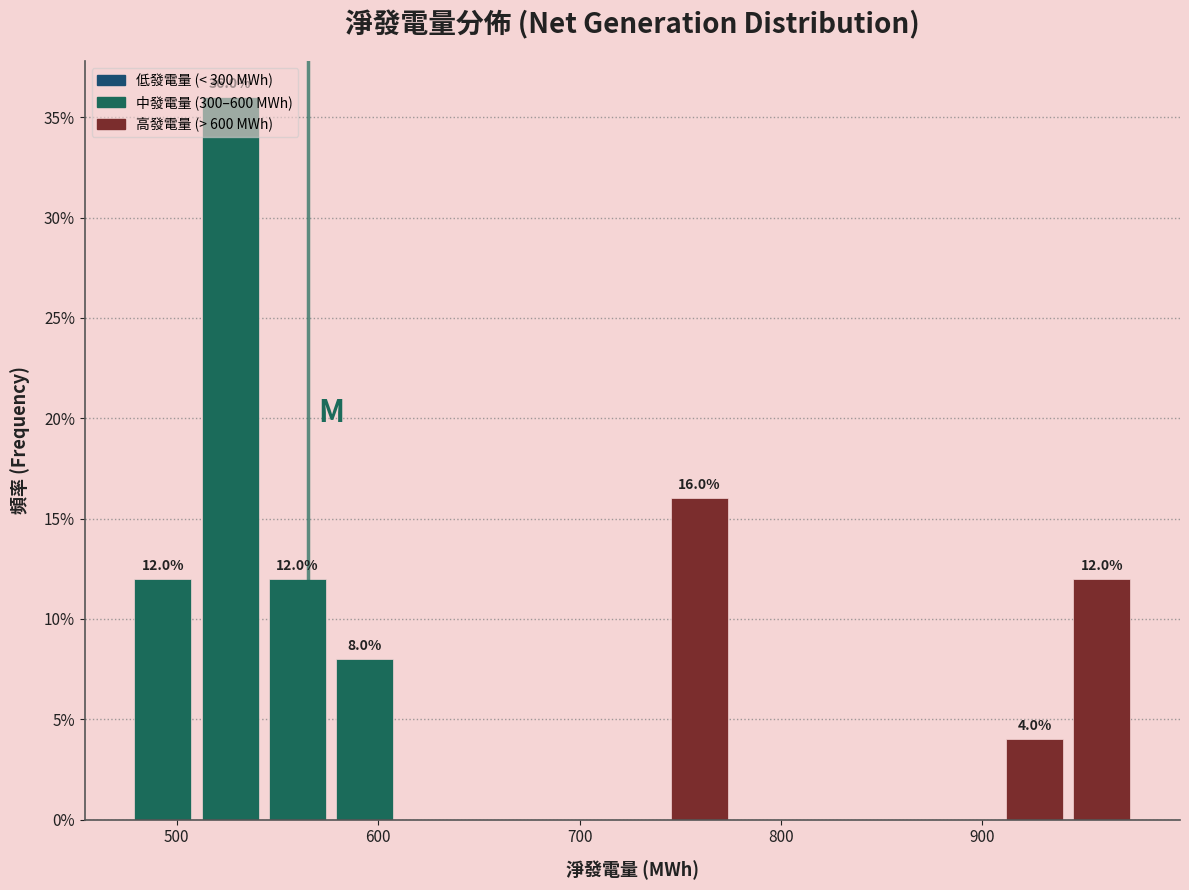

Read against the x-axis, roughly where is the centre of the tallest bar?

530